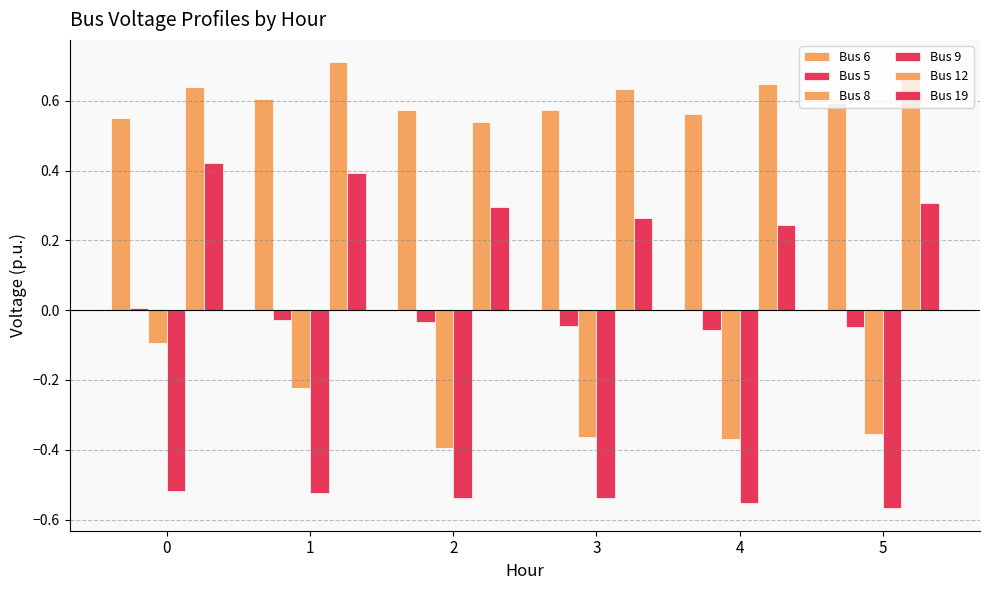

Reading left to right, extract all data points from this chart.

Bus 6: 0=0.6	1=0.6	2=0.6	3=0.6	4=0.6	5=0.6
Bus 5: 0=0.0	1=-0.0	2=-0.0	3=-0.0	4=-0.1	5=-0.0
Bus 8: 0=-0.1	1=-0.2	2=-0.4	3=-0.4	4=-0.4	5=-0.4
Bus 9: 0=-0.5	1=-0.5	2=-0.5	3=-0.5	4=-0.6	5=-0.6
Bus 12: 0=0.6	1=0.7	2=0.5	3=0.6	4=0.6	5=0.7
Bus 19: 0=0.4	1=0.4	2=0.3	3=0.3	4=0.2	5=0.3